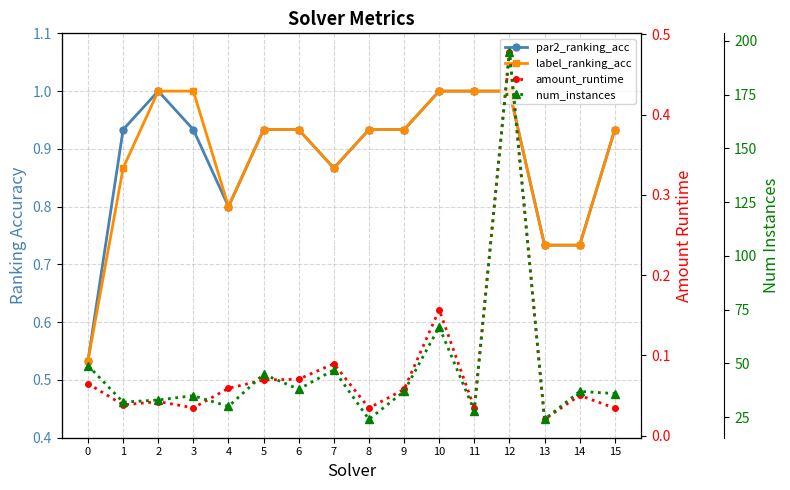

The value of num_instances at 15 is 14.4. True or false?

False